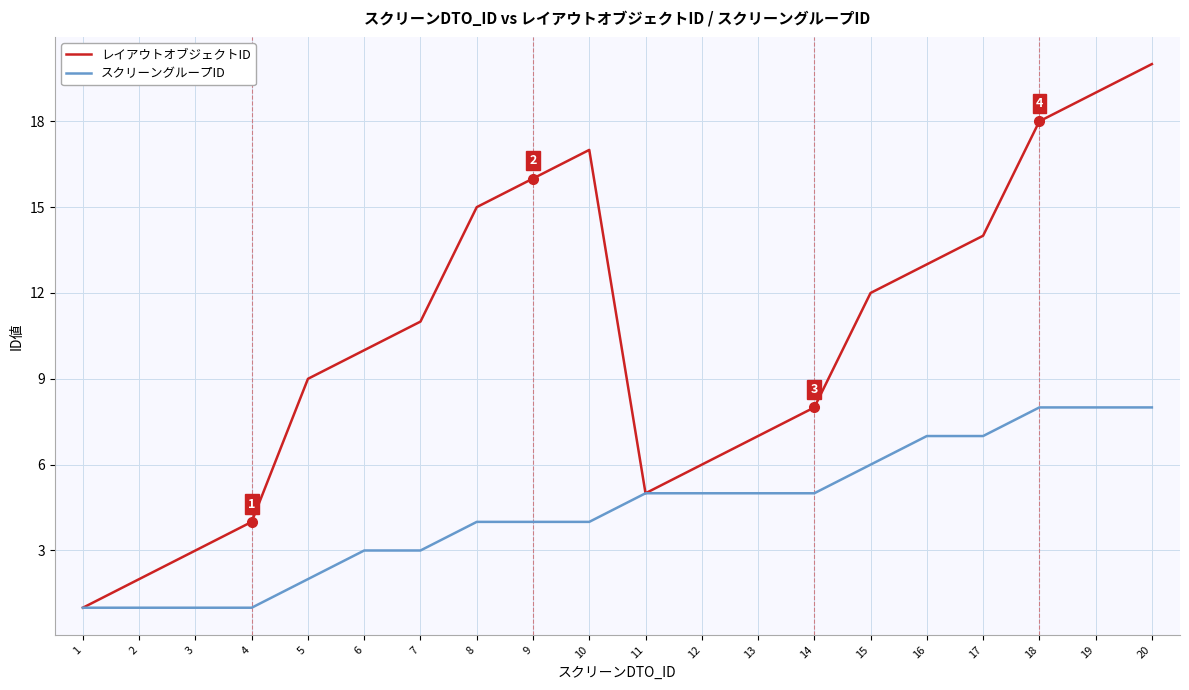

What is the greatest value displayed?

20